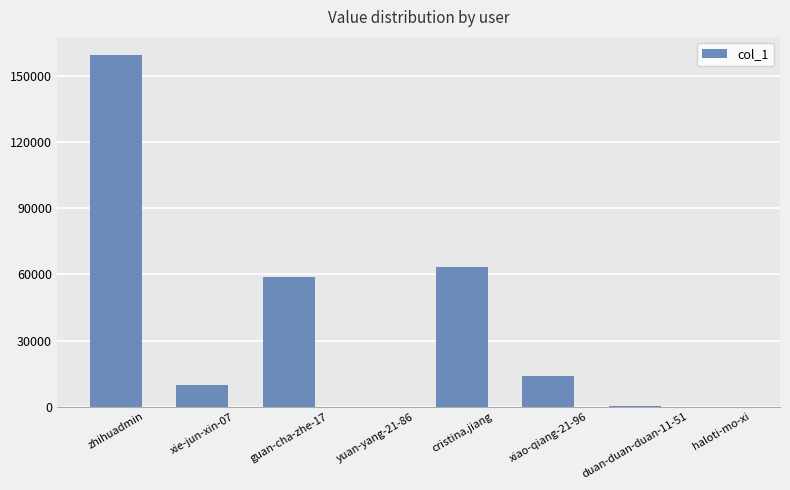

Where does the data first go above 13970?

zhihuadmin